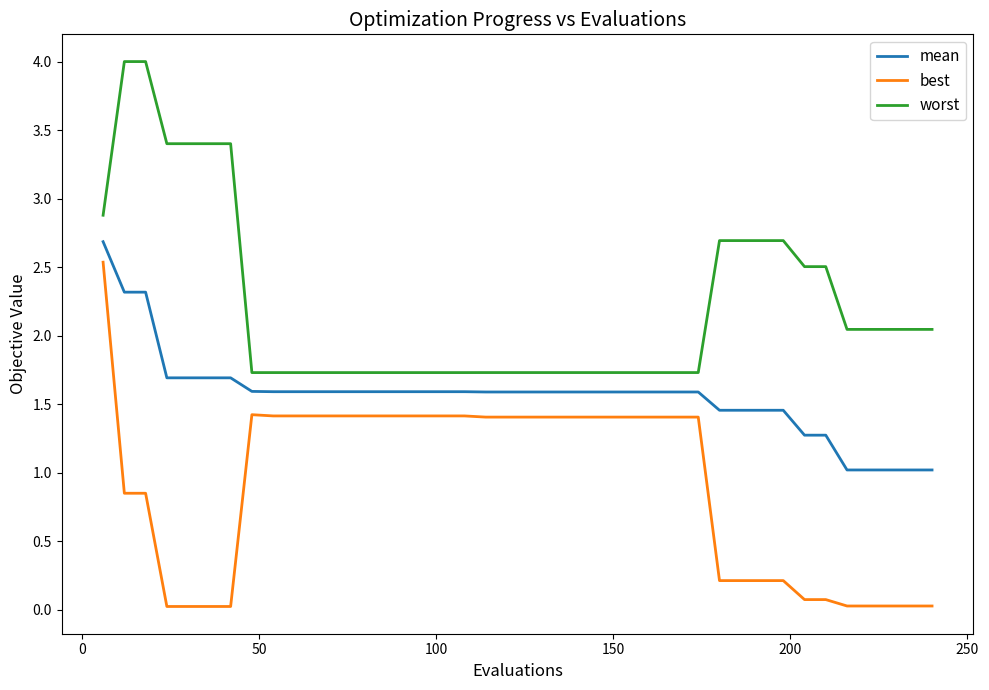

True or false: best and mean cross at least once.

False